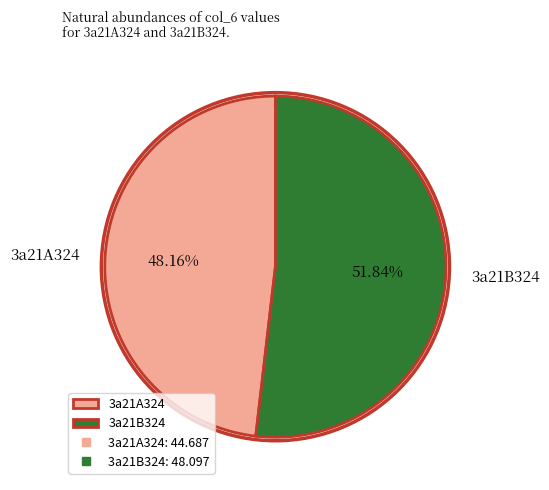

To the nearest percent, what portion does 3a21A324 represent?

48%